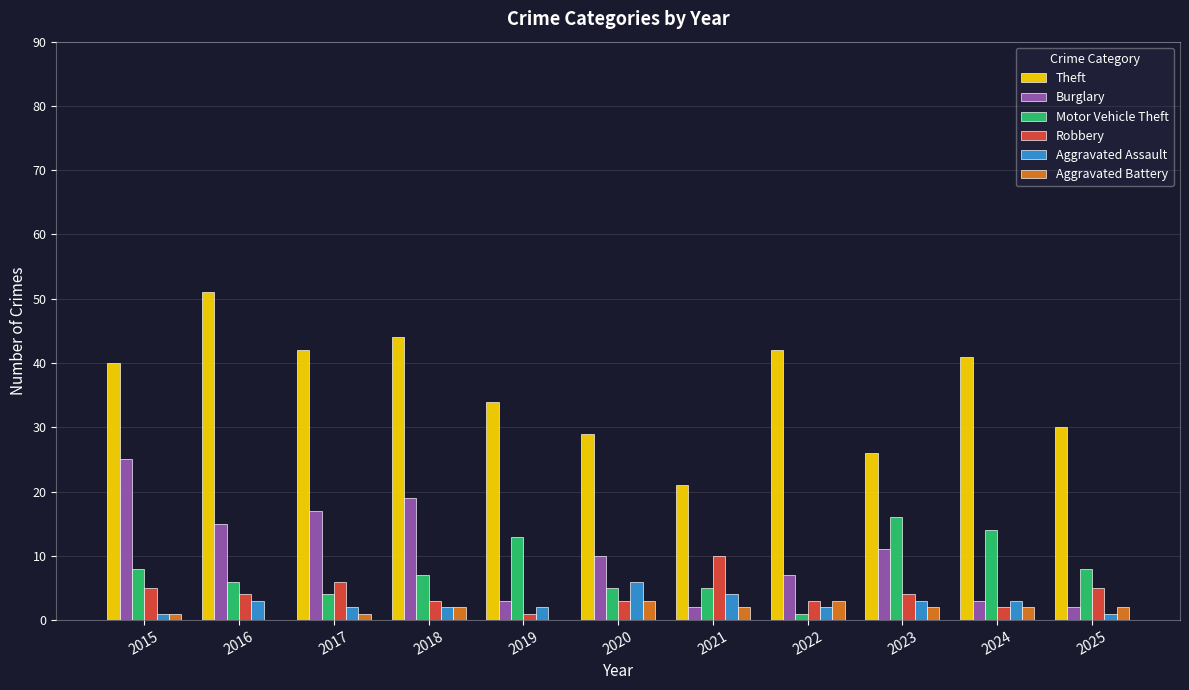

Which series changed the most between 2019 and 2022?

Motor Vehicle Theft